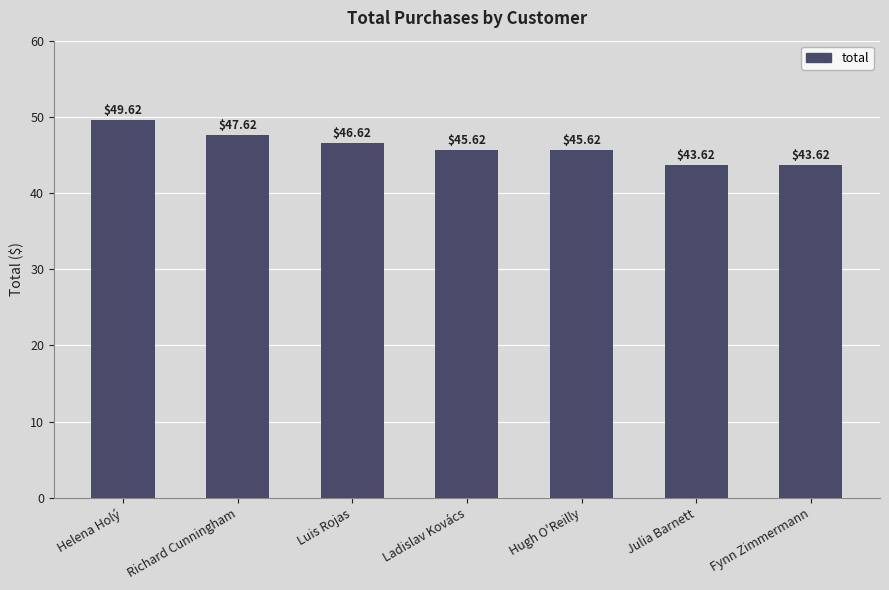

Reading left to right, extract all data points from this chart.

49.6	47.6	46.6	45.6	45.6	43.6	43.6